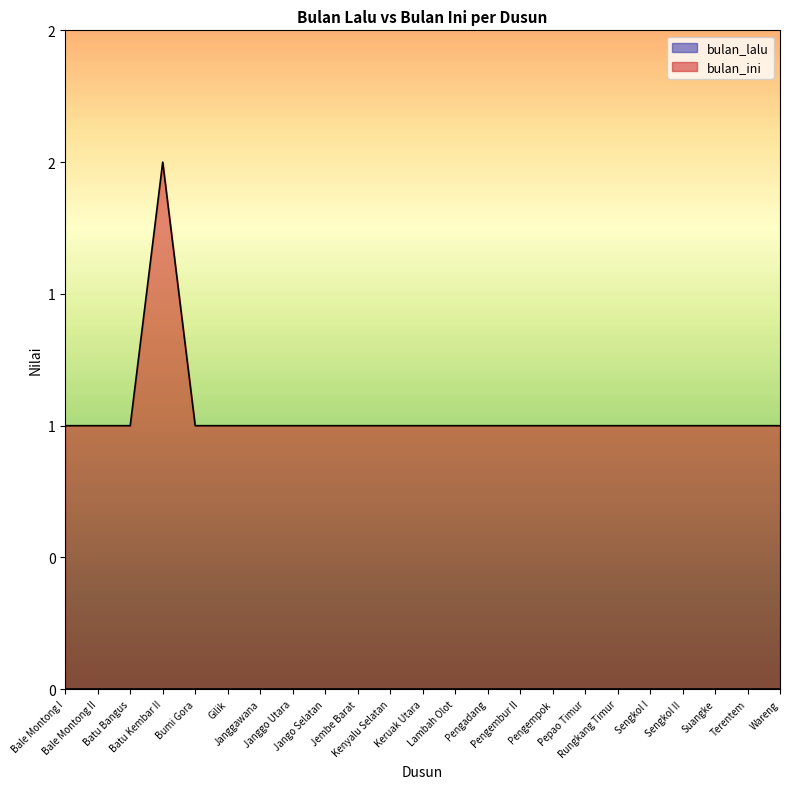

What is the label of the 6th point from the right?

Rungkang Timur